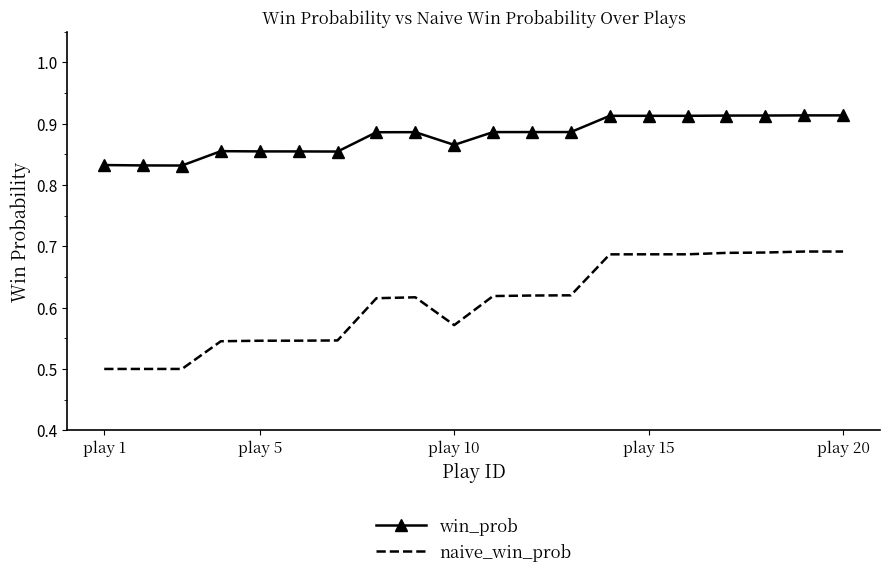

True or false: naive_win_prob and win_prob intersect in this chart.

False